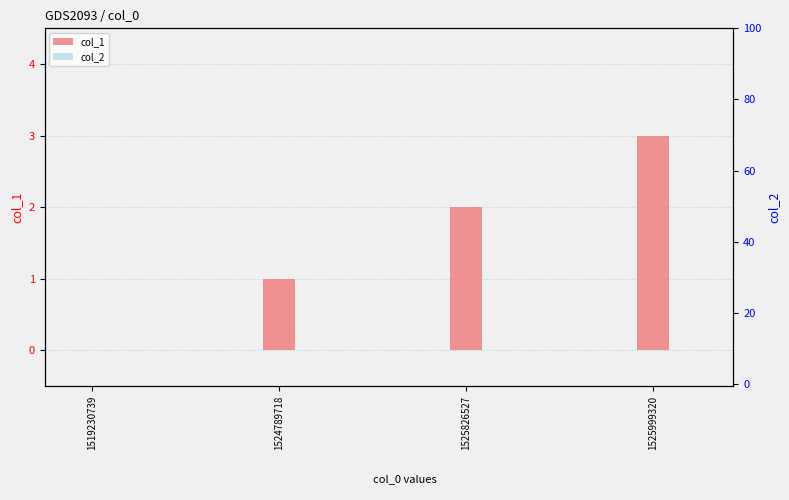

Is the value of col_1 at 1519230739 greater than the value of col_2 at 1525999320?

No